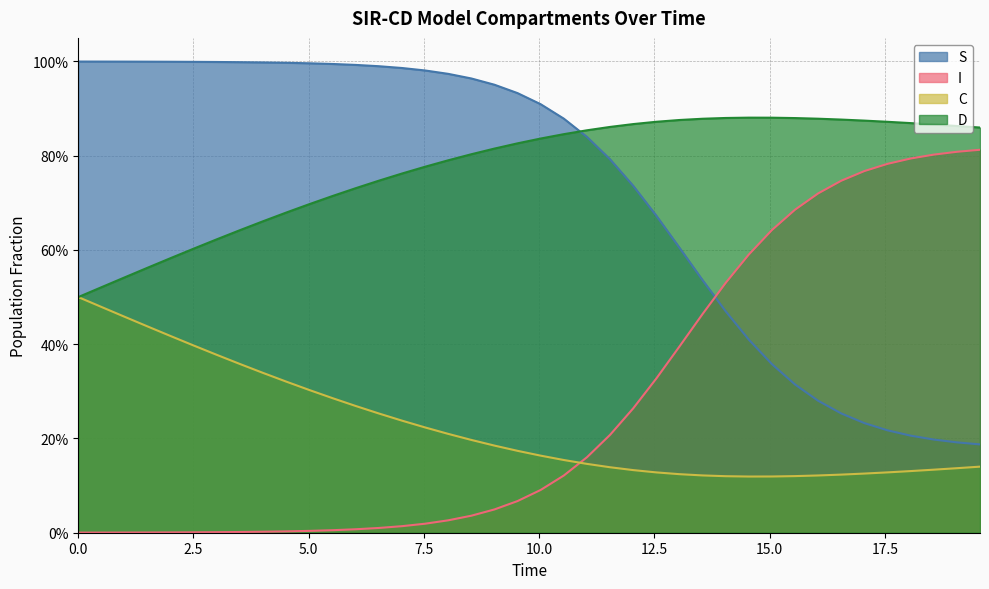

True or false: I has more than 1 points higher than both neighbors.

False